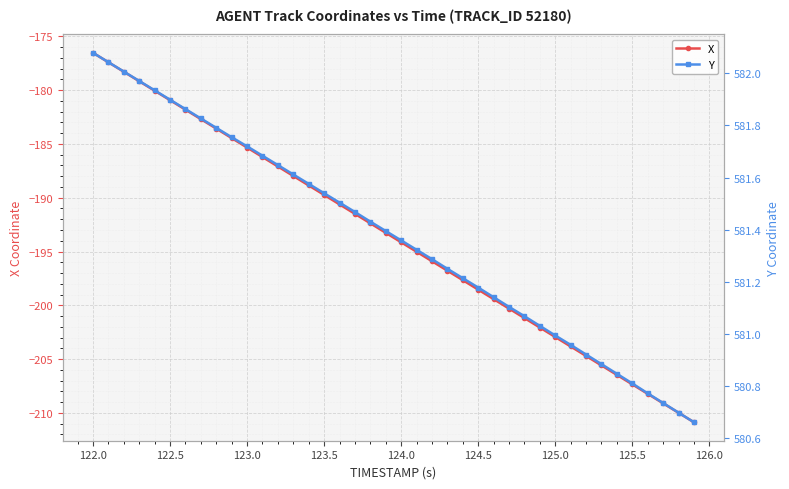

The value of X at 125.0 is -81.9. True or false?

False